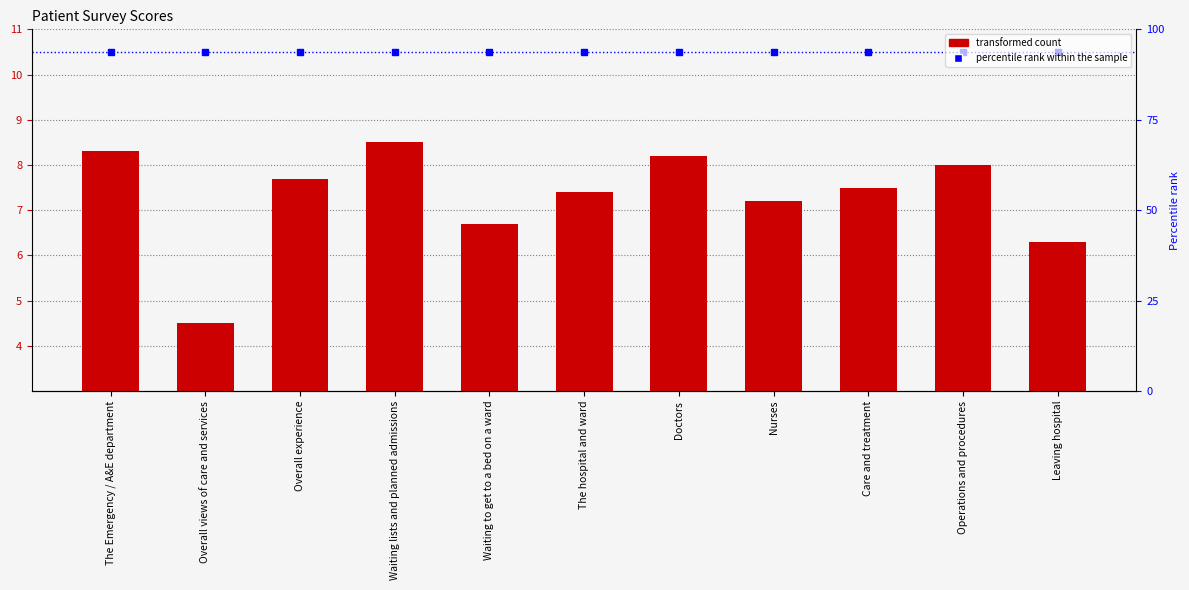

Which series has the largest range (max minus min)?

Patient_score